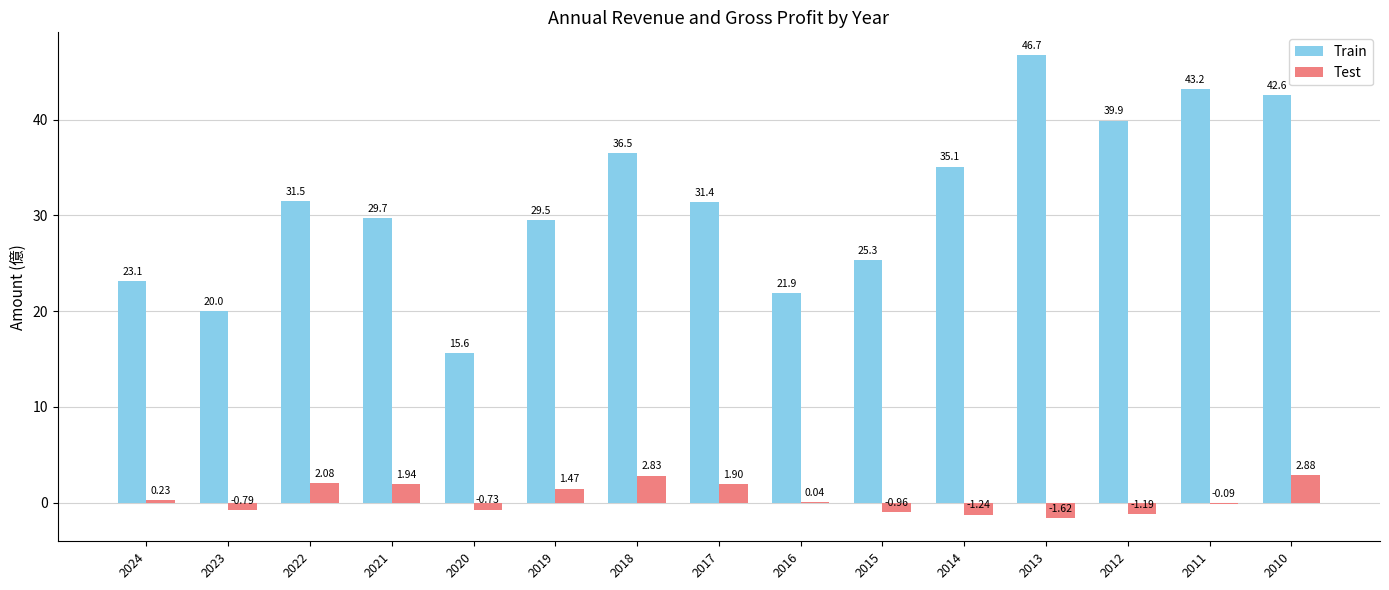

How many data points in Train are above 31?

8